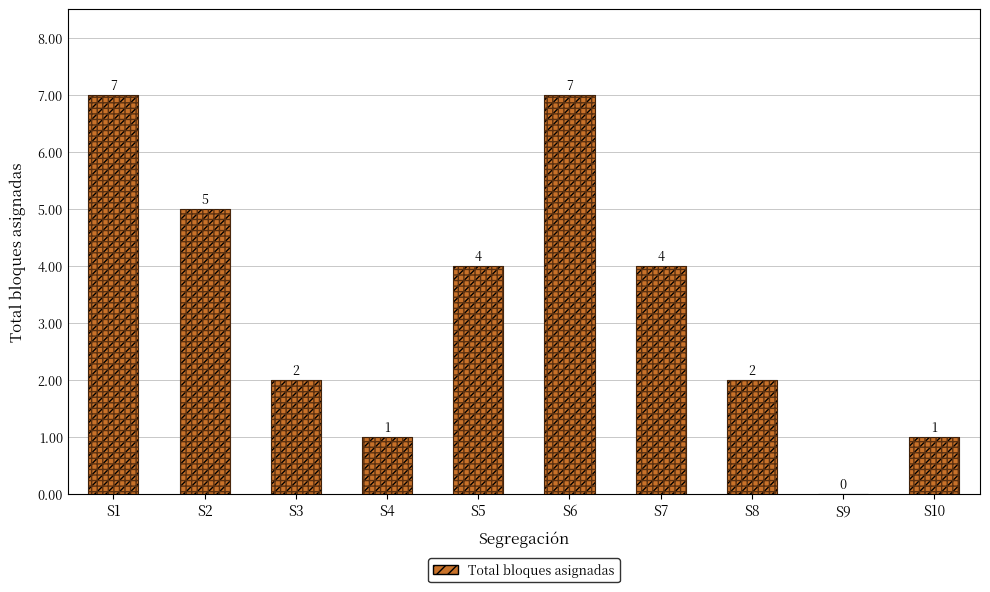

The chart shows a value of 2 at S3. True or false?

True